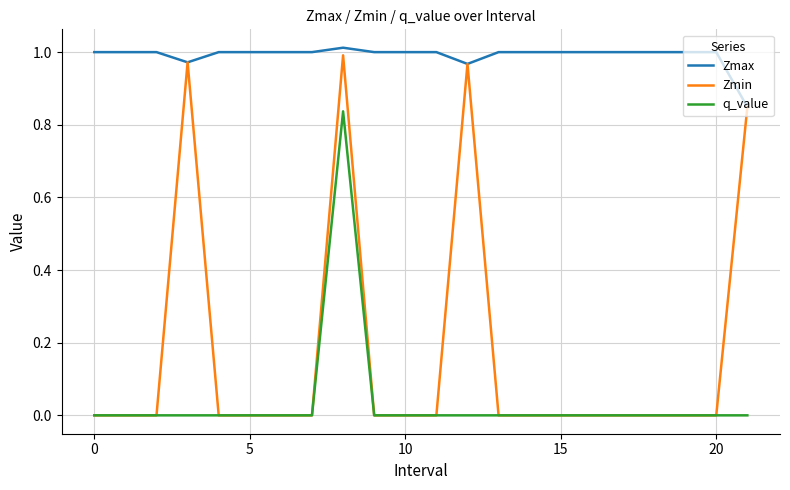

True or false: q_value and Zmax cross at least once.

False